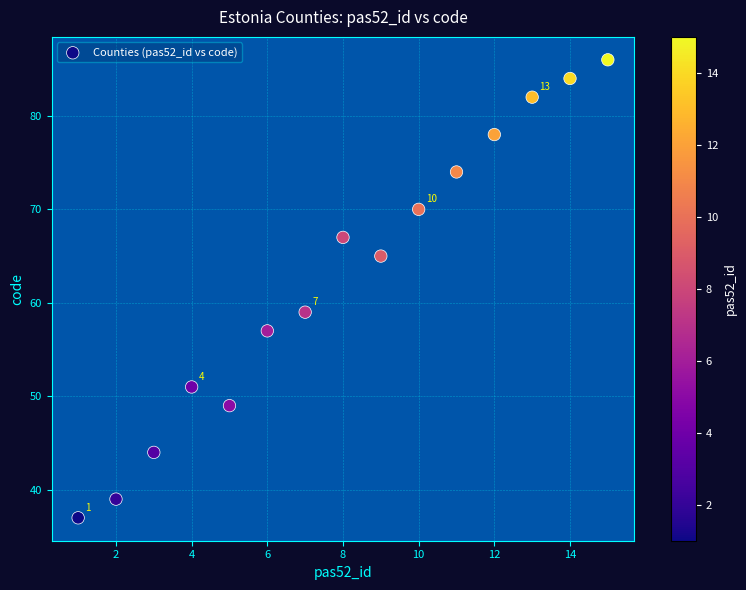

What is the range of X values (max minus min)?

14